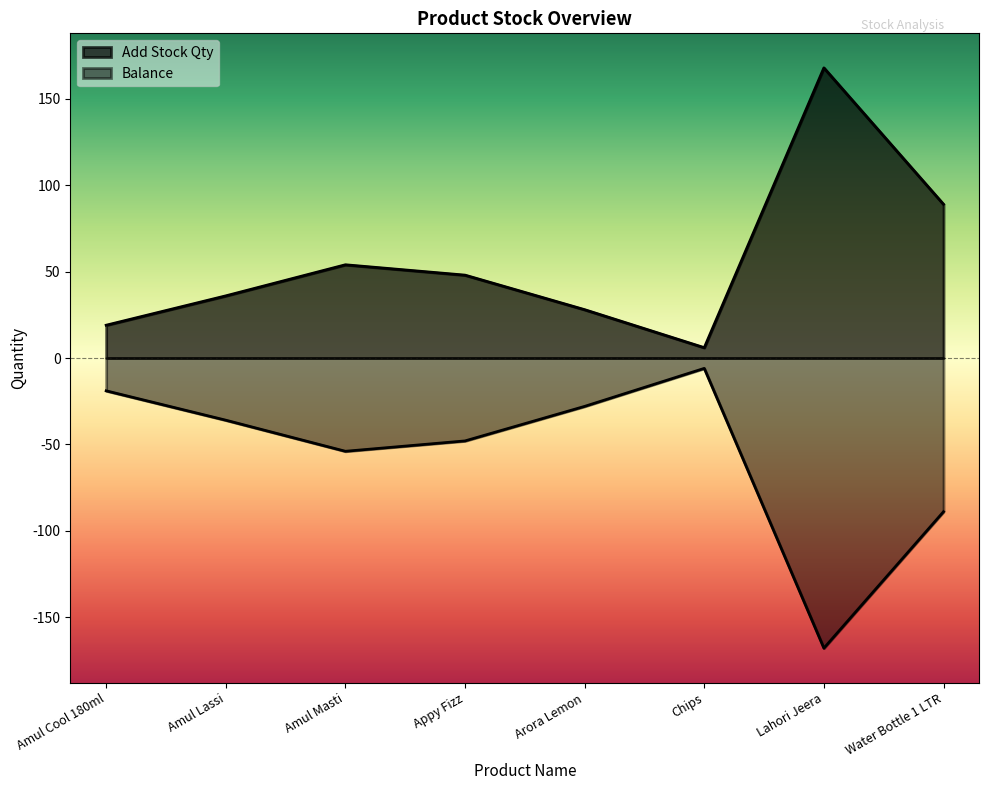

Count the number of data series in this chart.

2